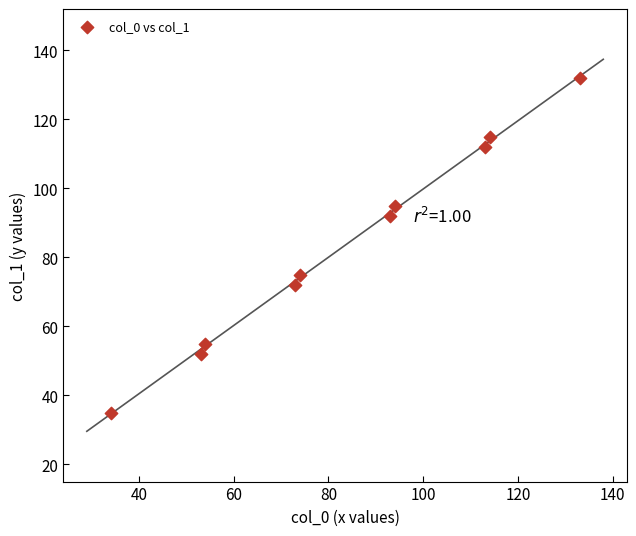

What is the range of Y values (max minus min)?

97.0